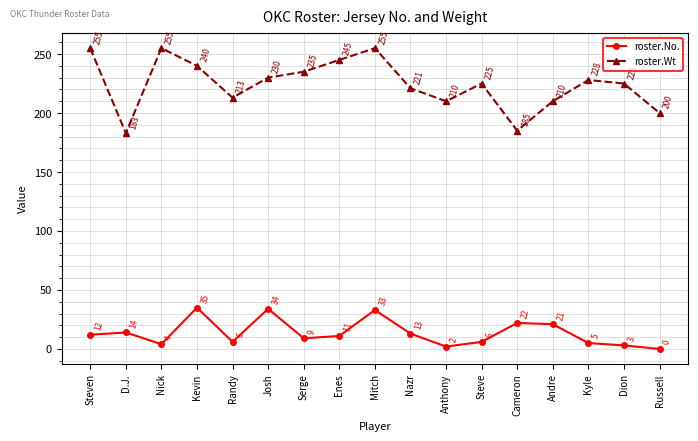

True or false: roster.No. and roster.Wt intersect in this chart.

False